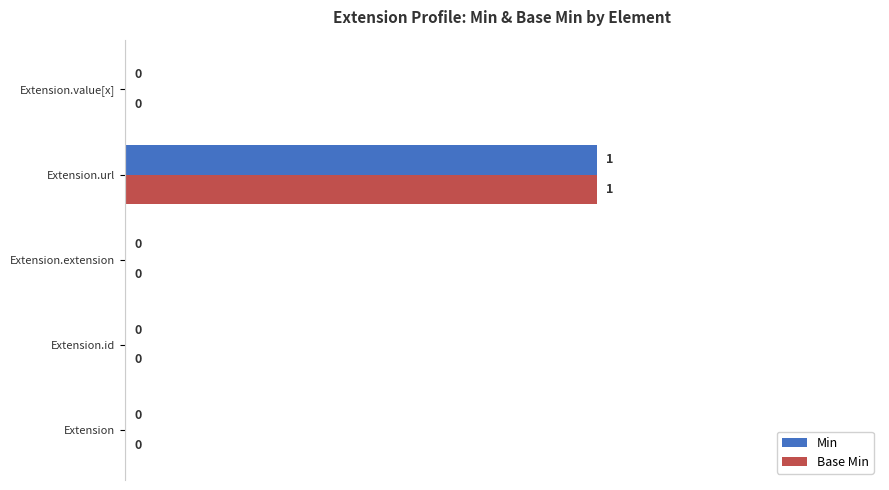

How many Min values are between 0 and 1?

5